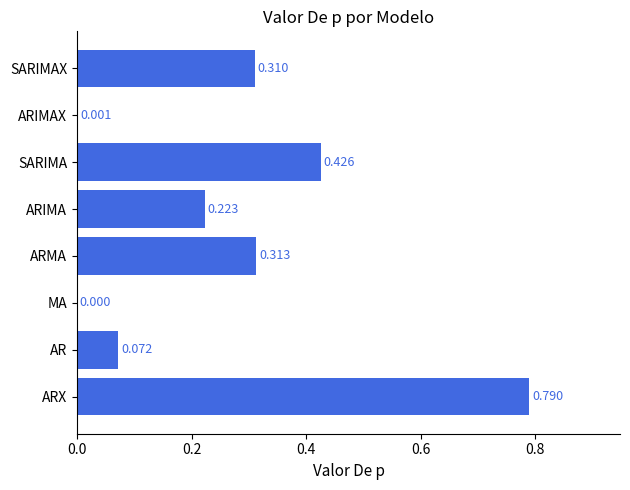

Where is the data nearest to the value 0?

MA